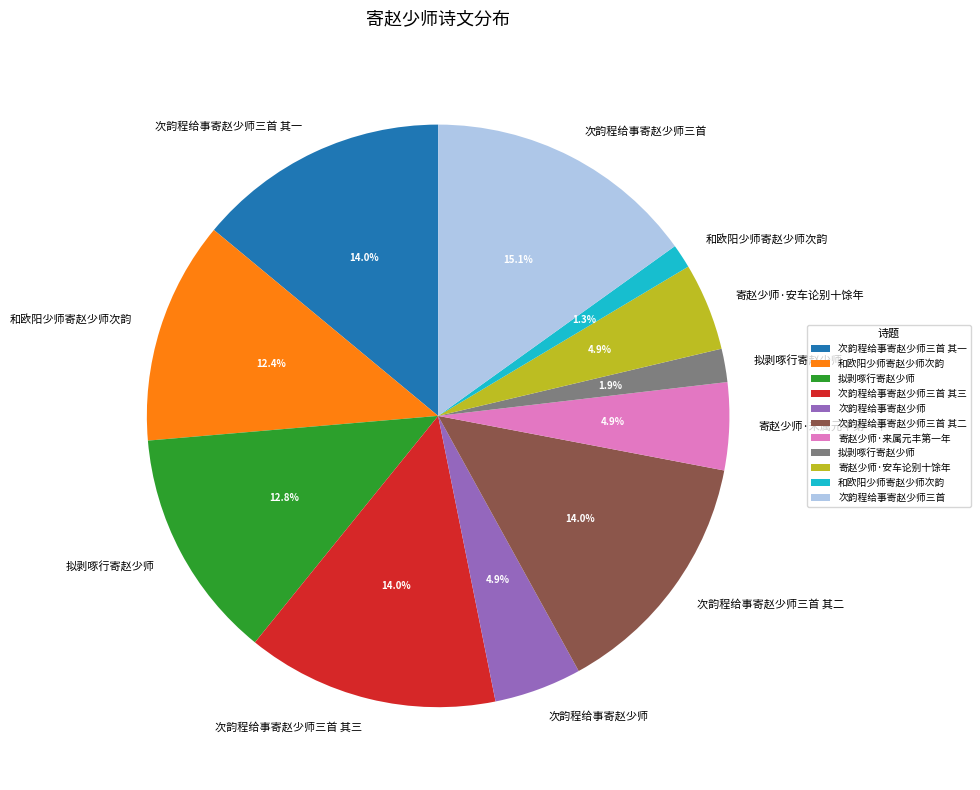

Is there a majority slice in this chart?

No